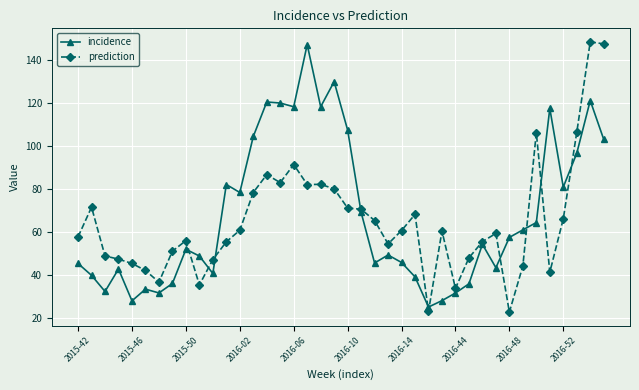

What is the highest value of the incidence series?

147.3